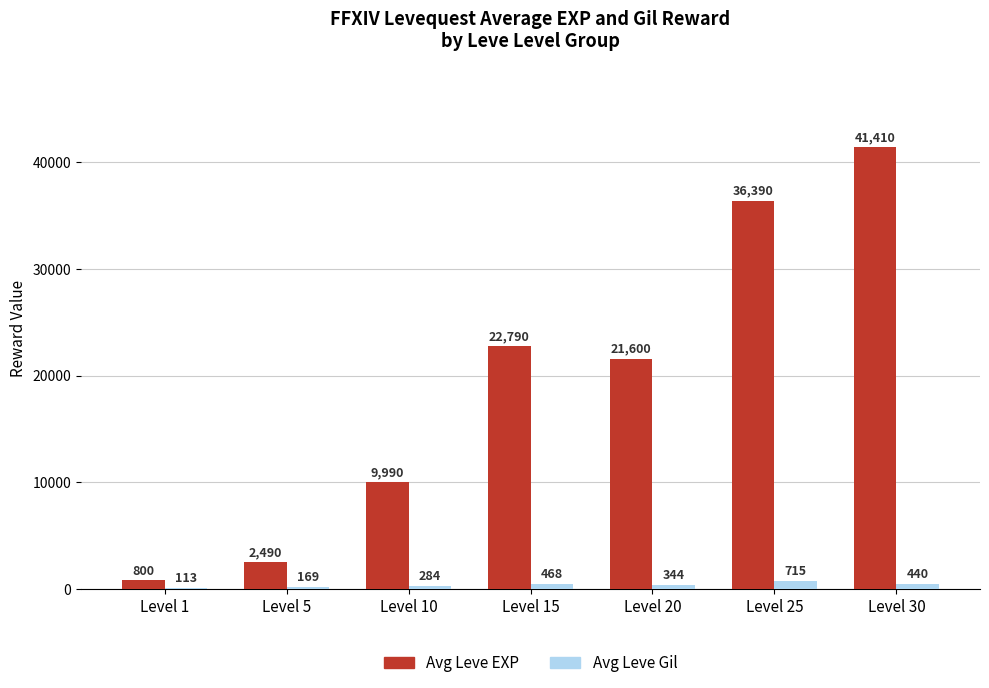

What is the sum of all Avg Leve Gil values?

2533